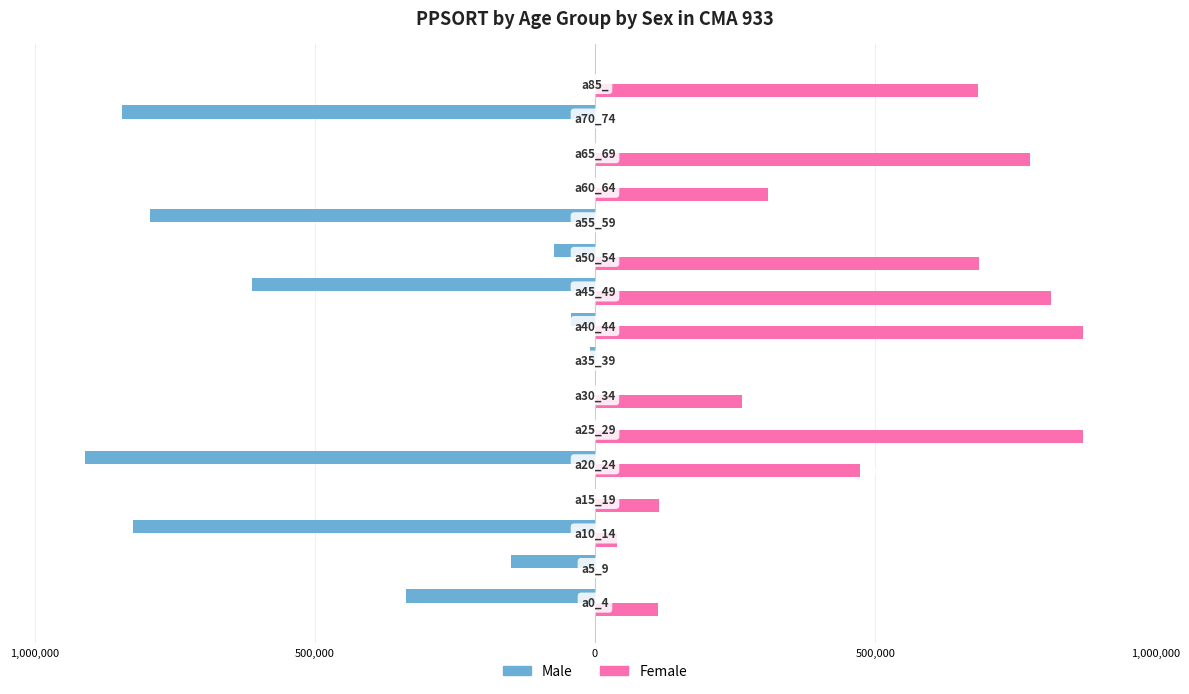

Which series has the largest range (max minus min)?

Male